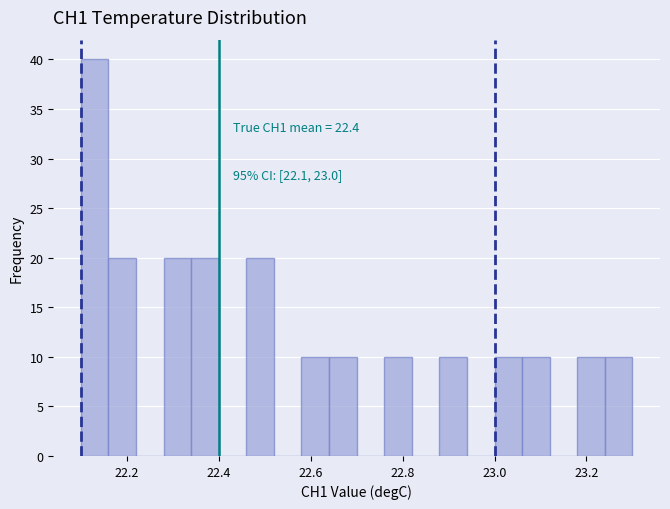

Read against the x-axis, roughly where is the centre of the tallest bar?

22.14